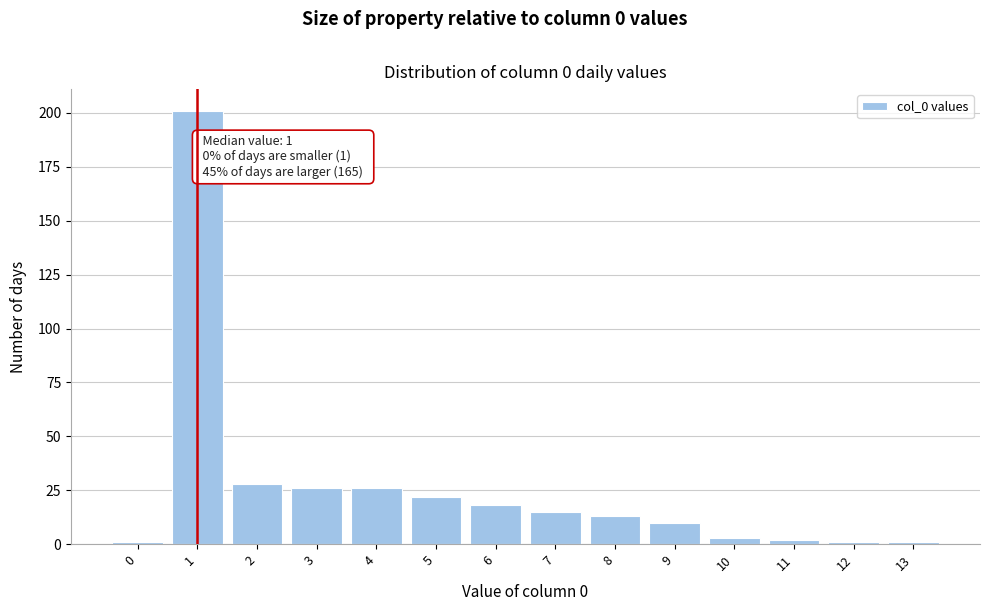

Reading left to right, what are all the values shown in this chart?

1	201	28	26	26	22	18	15	13	10	3	2	1	1